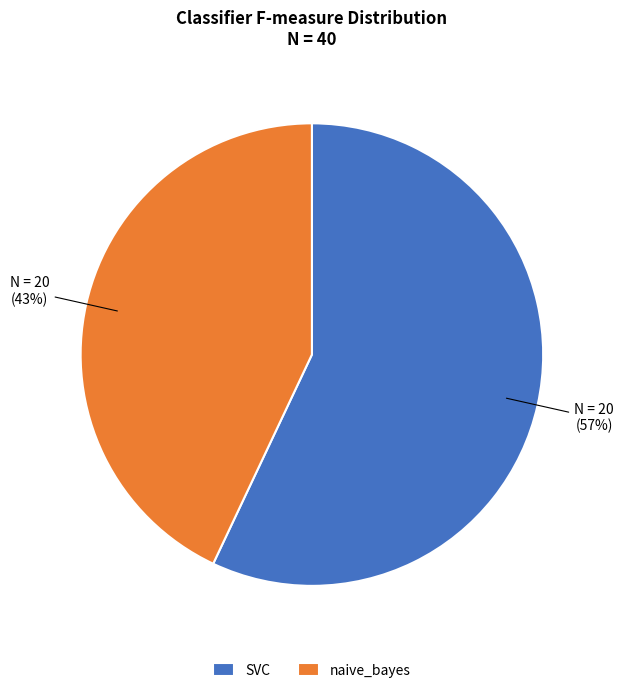

What percentage is the SVC slice, to the nearest percent?

57%